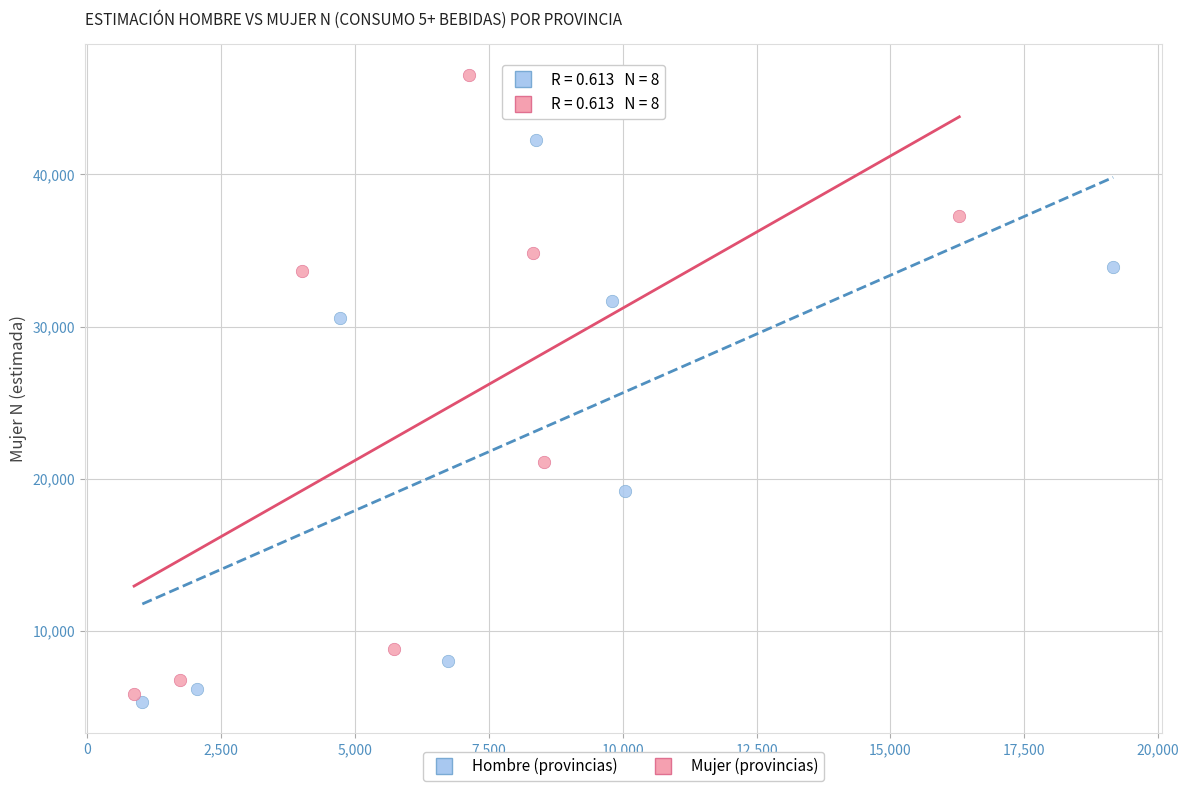

Which series reaches the maximum Y coordinate?

Mujer (provincias)